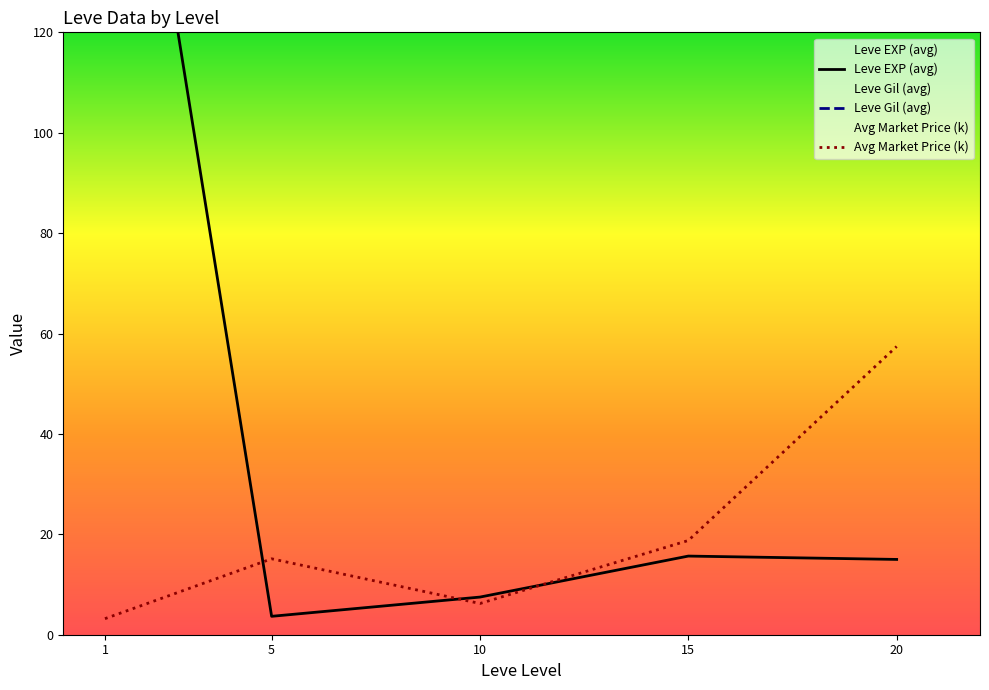

What is the spread (max minus min) of values at 1?

346.0